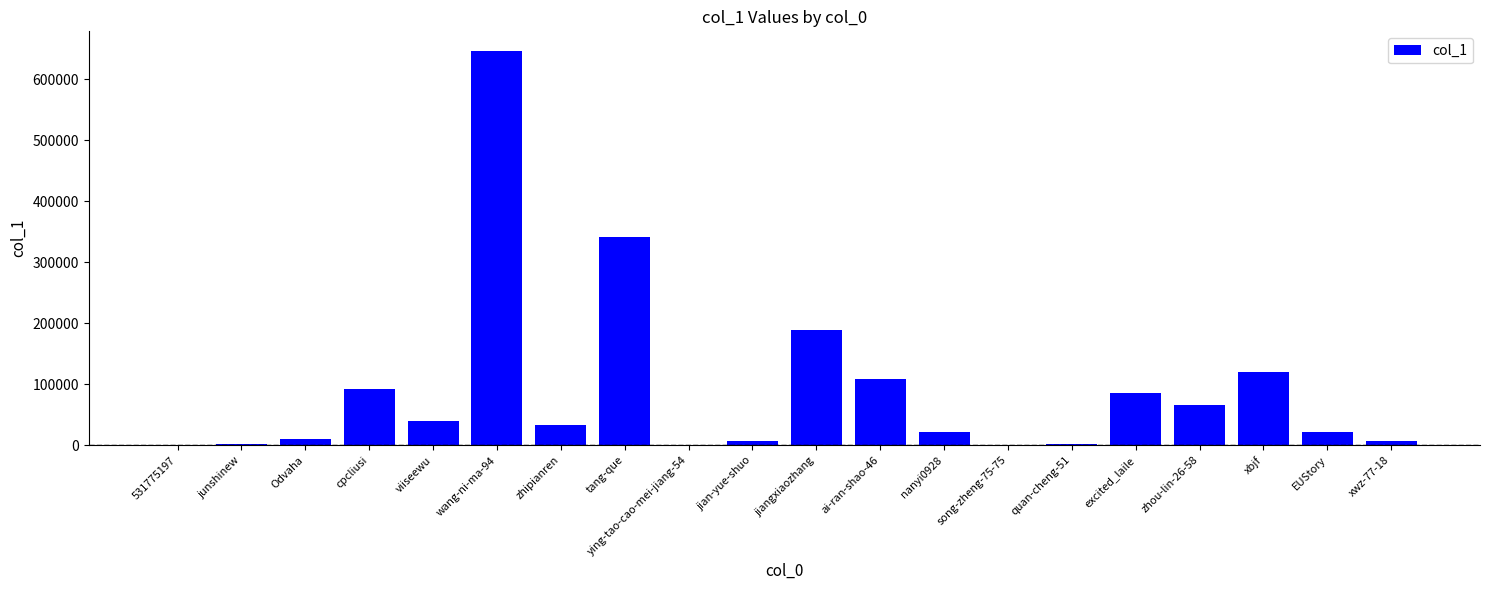

Which category has the highest value across all series?

wang-ni-ma-94